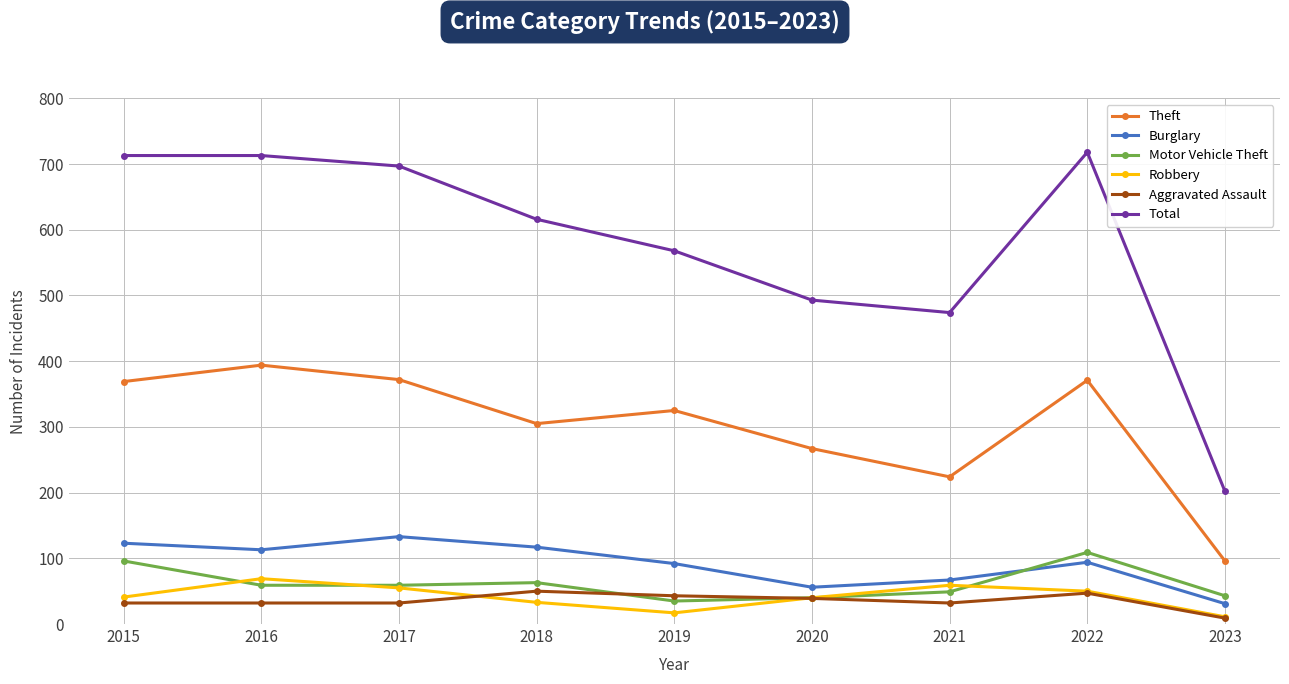

In Theft, how many points are lower than both neighbors (excluding endpoints)?

2